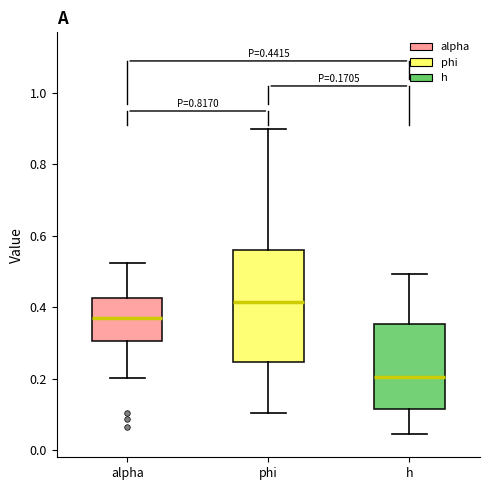

Which box has the lowest median line?

h